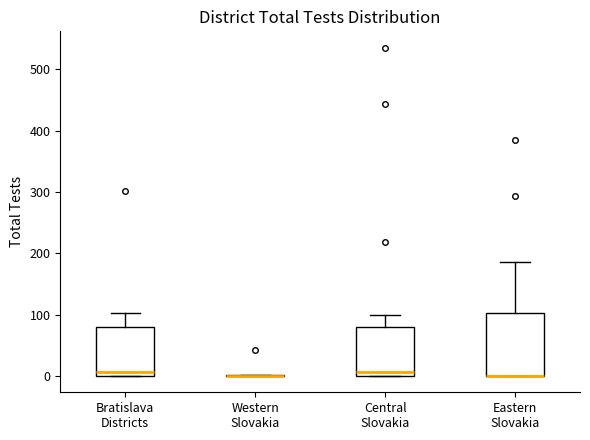

Where is the lower edge of the box for Bratislava Districts on the y-axis? The values are not printed on the chart, so give them approximately, as read against the axis.

0